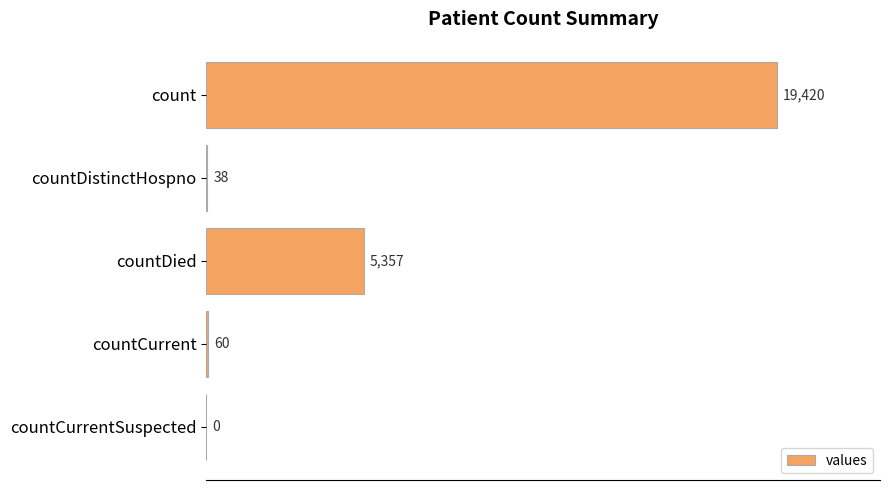

Are the bars horizontal?

Yes